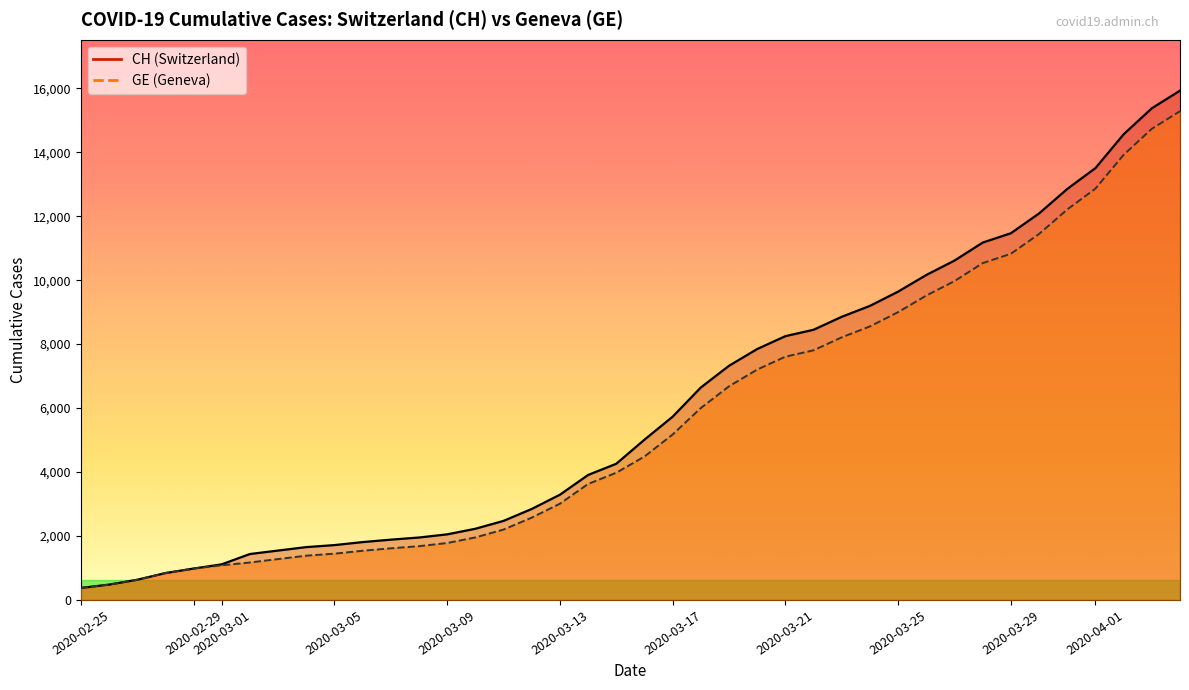

True or false: GE has more than 2 interior local peaks.

False